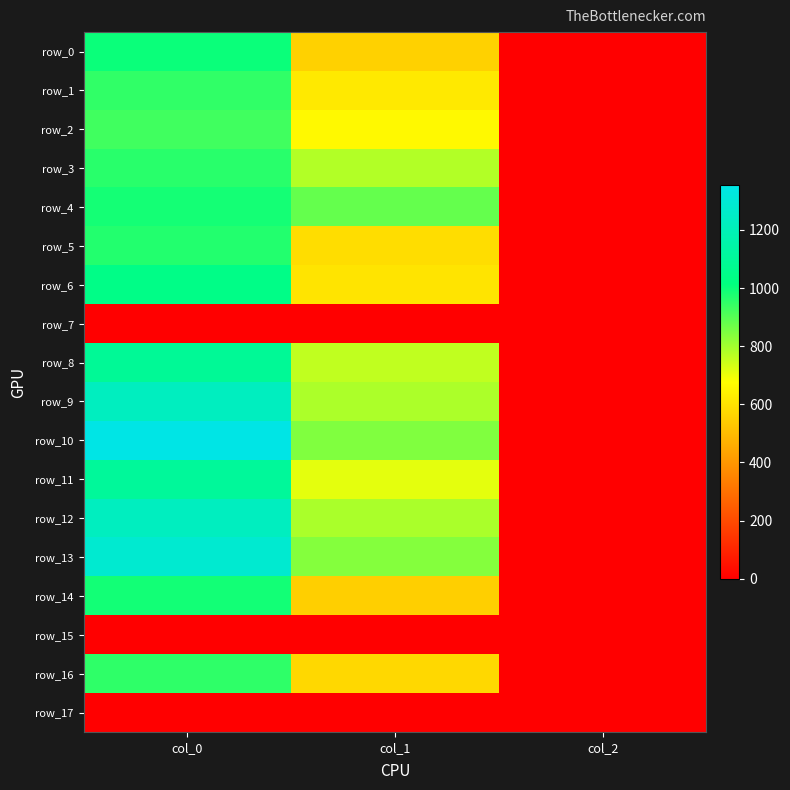

List the series in order of their peak value, lowest first.

row_7, row_15, row_17, row_2, row_1, row_16, row_3, row_5, row_4, row_14, row_0, row_6, row_8, row_11, row_9, row_12, row_13, row_10